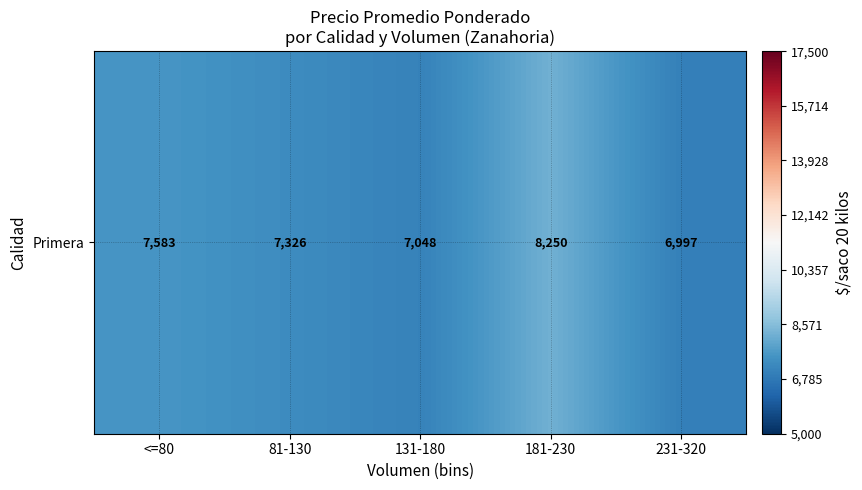

What value does the data have at 181-230?

8250.0